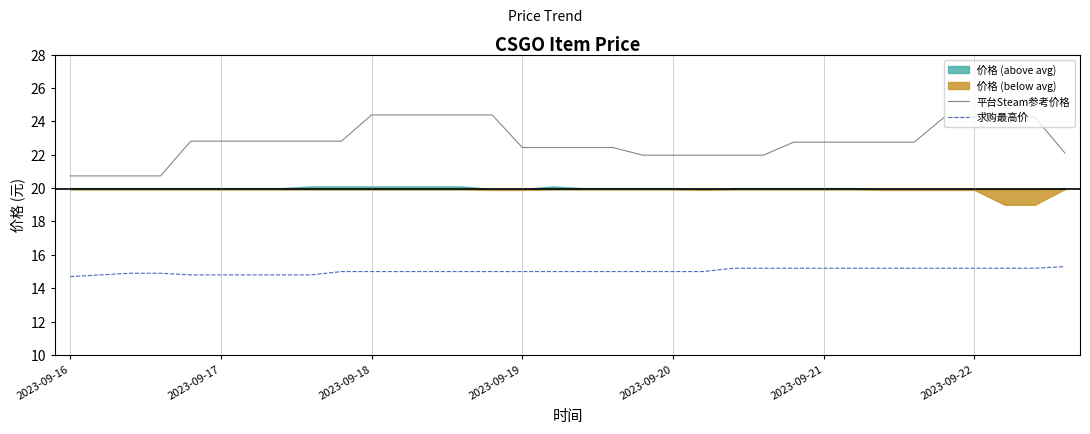

True or false: 平台Steam参考价格 and 求购最高价 intersect in this chart.

False